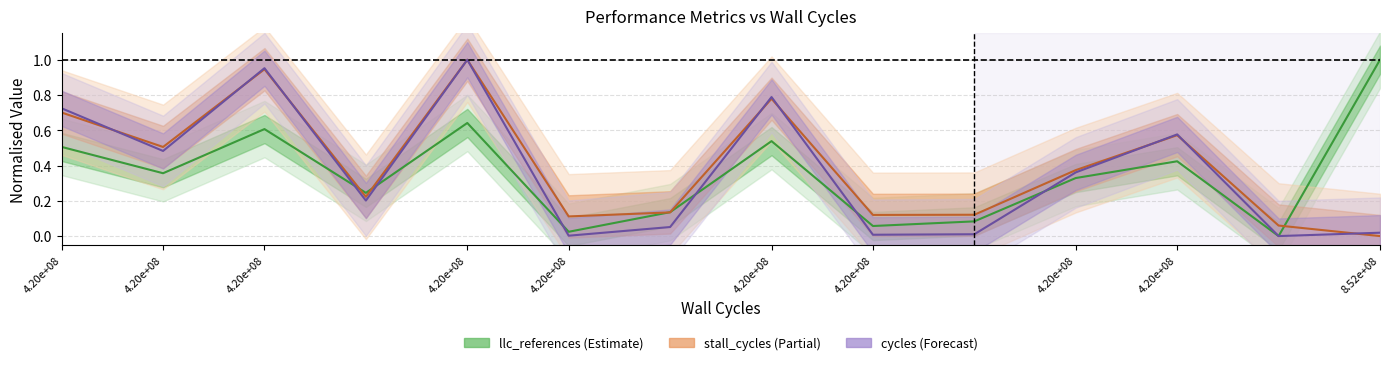

What is the total value across all series at 12?

0.1